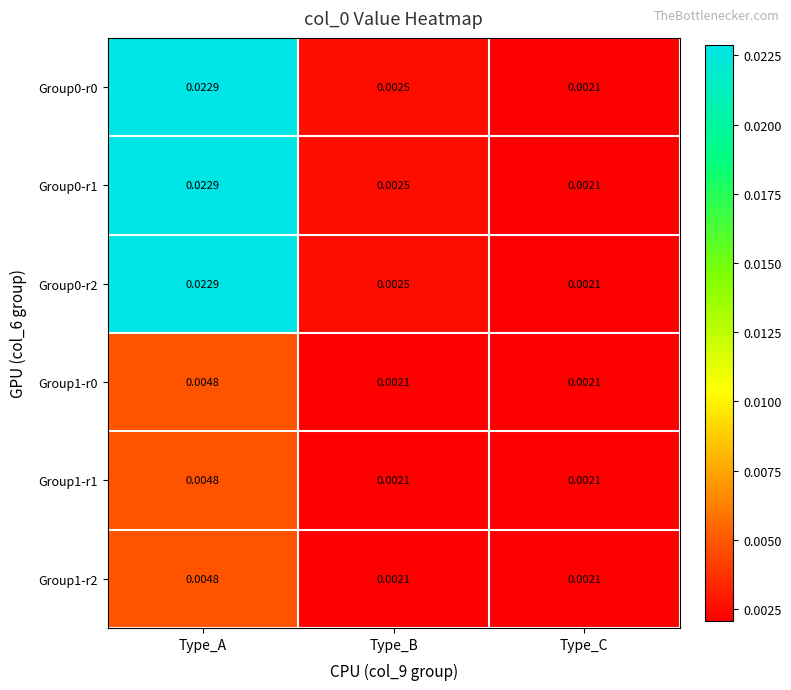

At which category is the sum across all series the highest?

Type_A